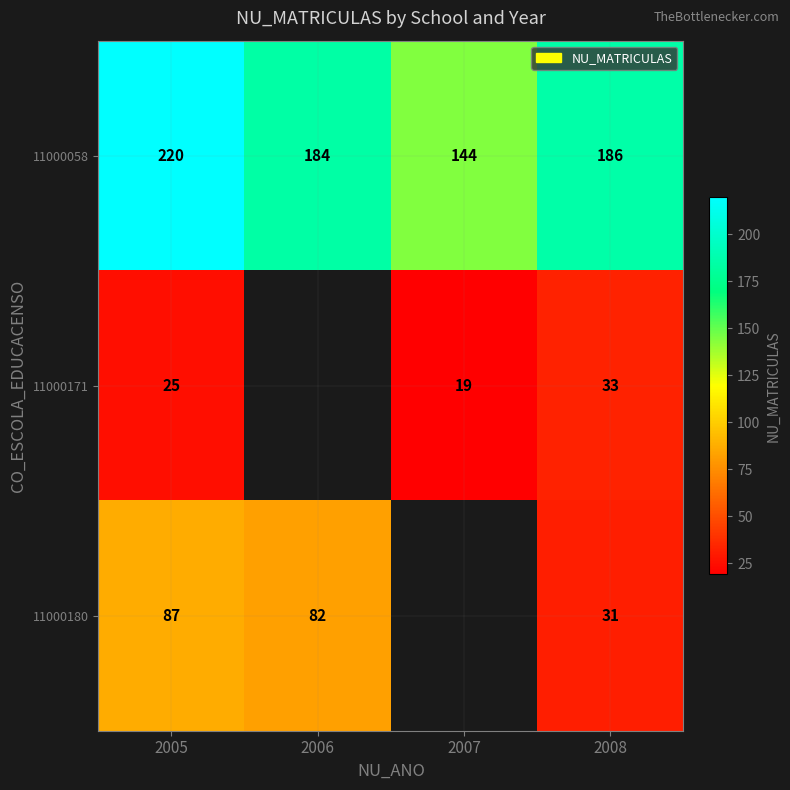

Is it true that 11000180 equals 144.6 at 2006?

False